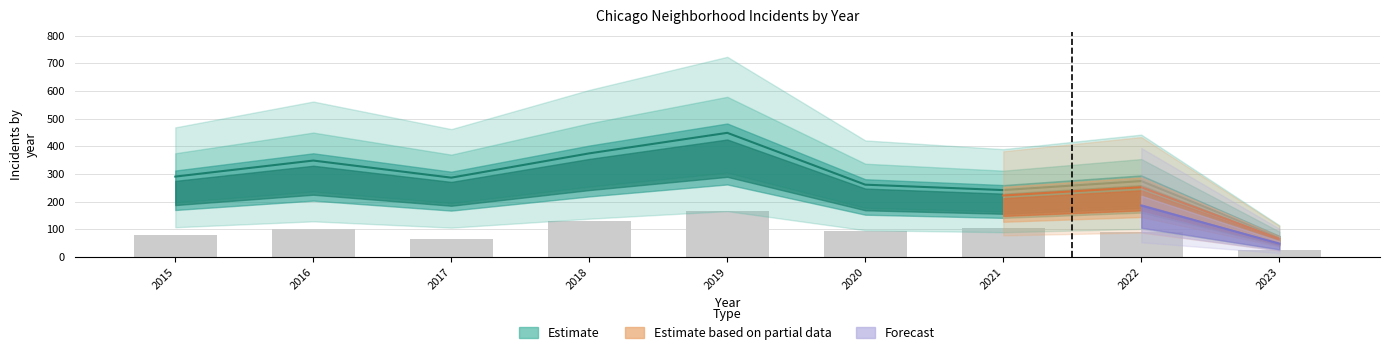

The chart shows a value of 65 at 2017. True or false?

True